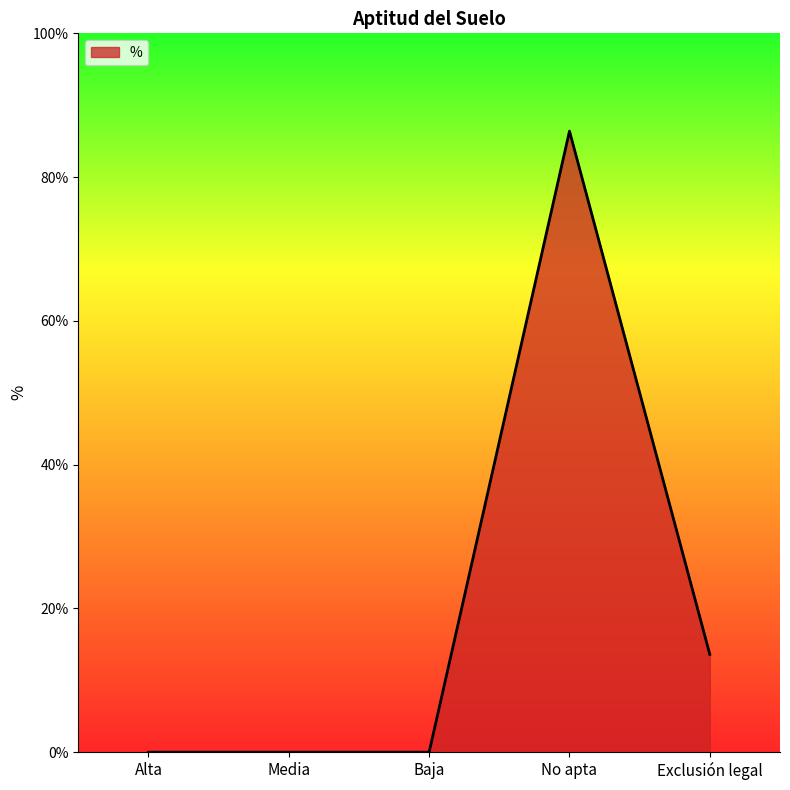

True or false: the data shows 132.3 at No apta.

False